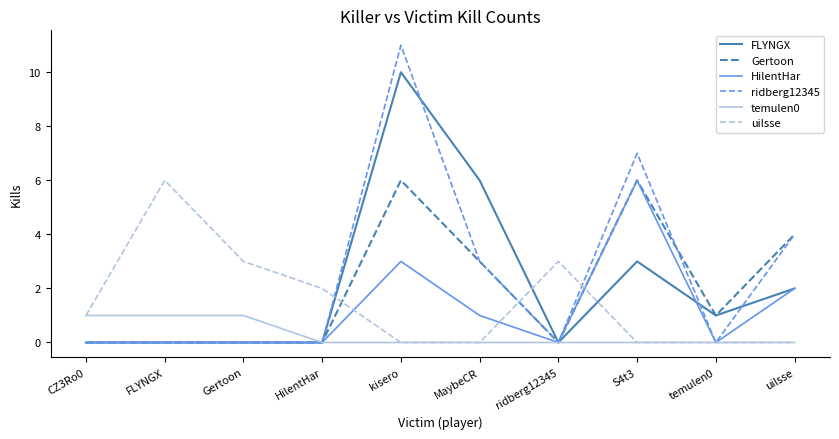

What is the sum of all ridberg12345 values?

25